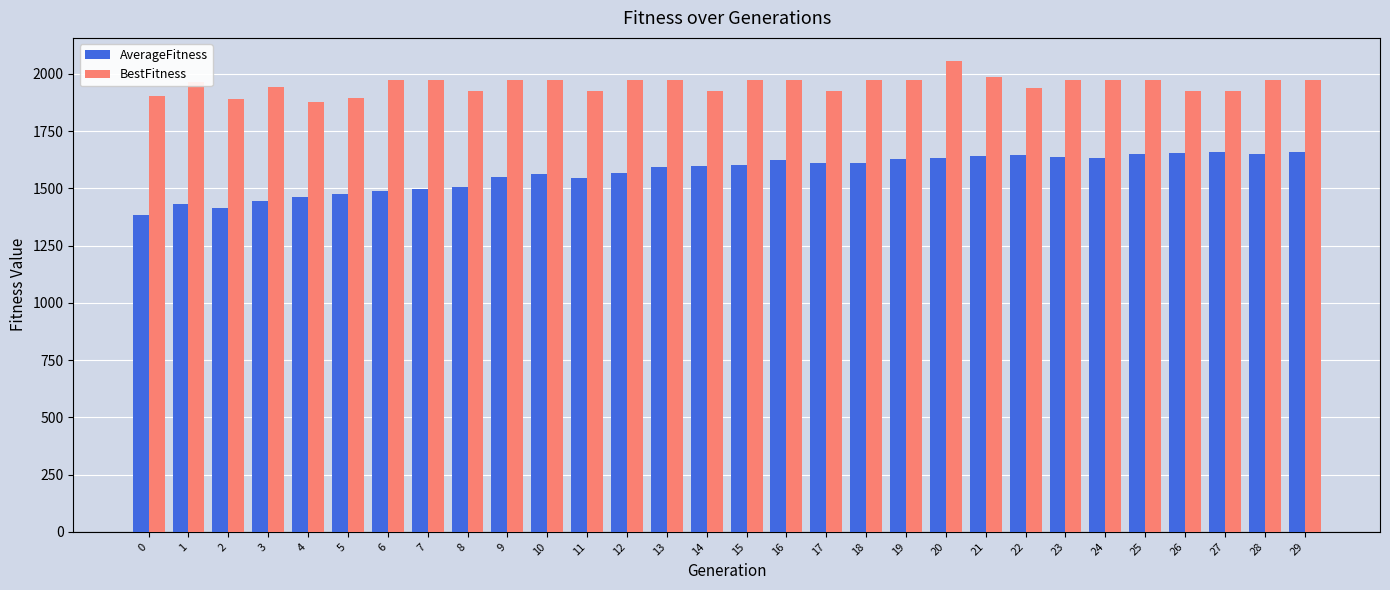

What is the spread (max minus min) of values at 23?

333.7